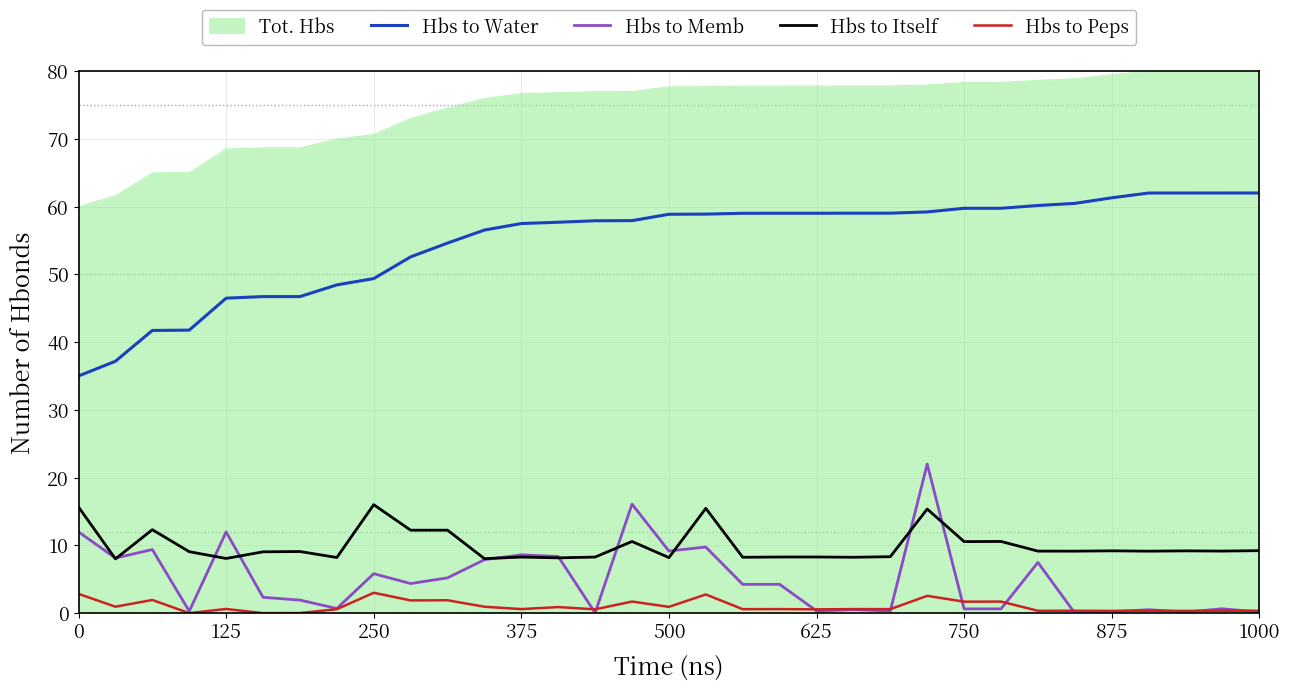

Rank the series by their maximum value, from lowest to highest.

Hbs to Peps, Hbs to Itself, Hbs to Memb, Hbs to Water, Tot. Hbs